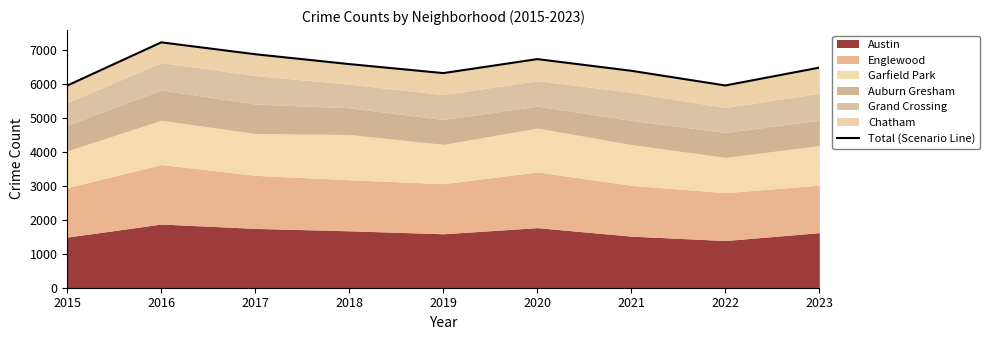

True or false: there are more than 2 points higher than both neighbors.

False